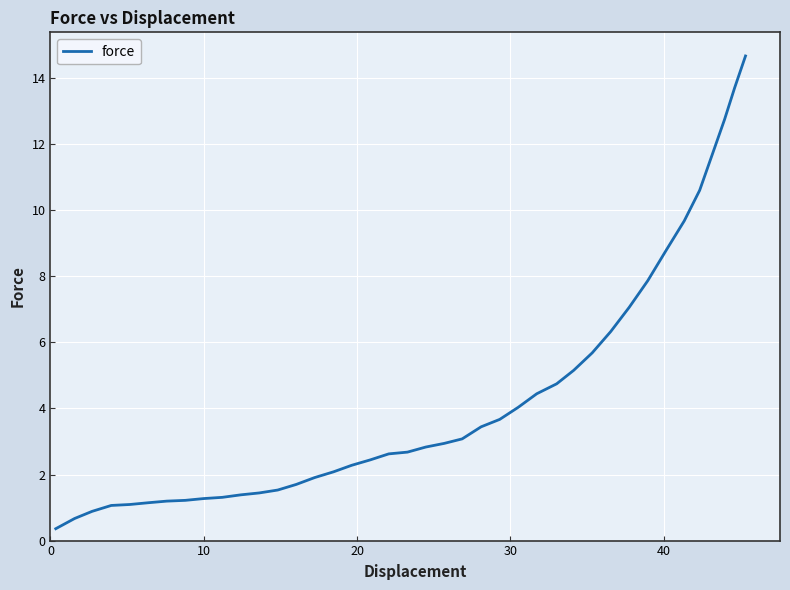

What is the minimum value shown in the chart?

0.4